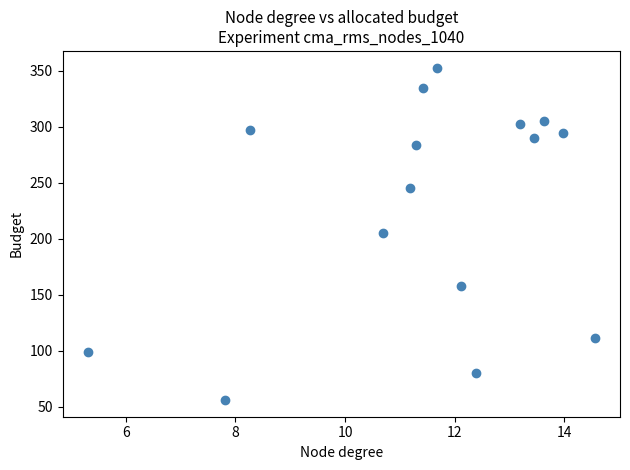

What is the range of Y values (max minus min)?

296.8